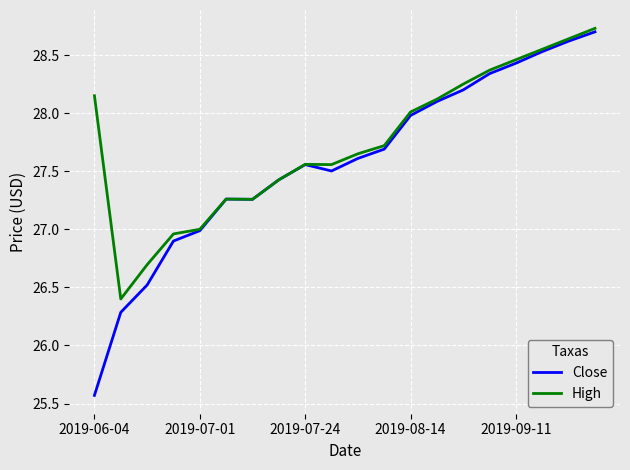

Rank the series by their average value, from lowest to highest.

Close, High